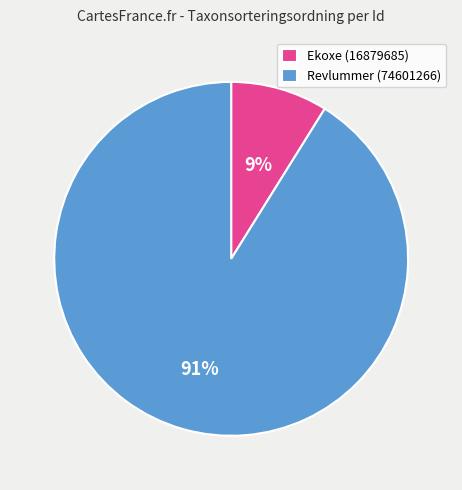

Is Revlummer (74601266) the majority of the pie?

Yes